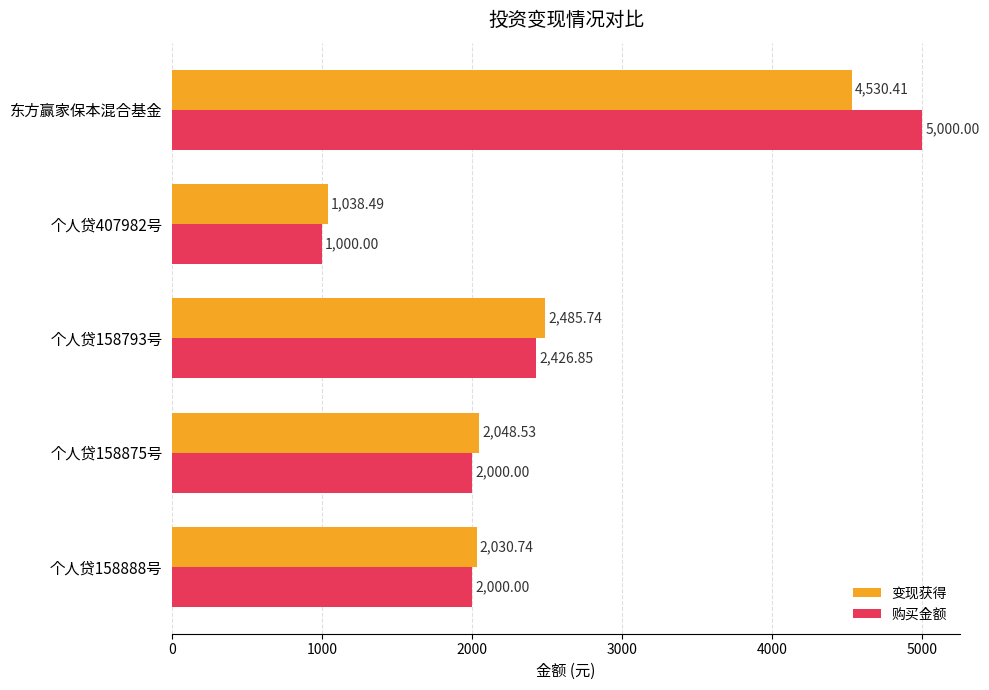

How many categories are shown in the chart?

5